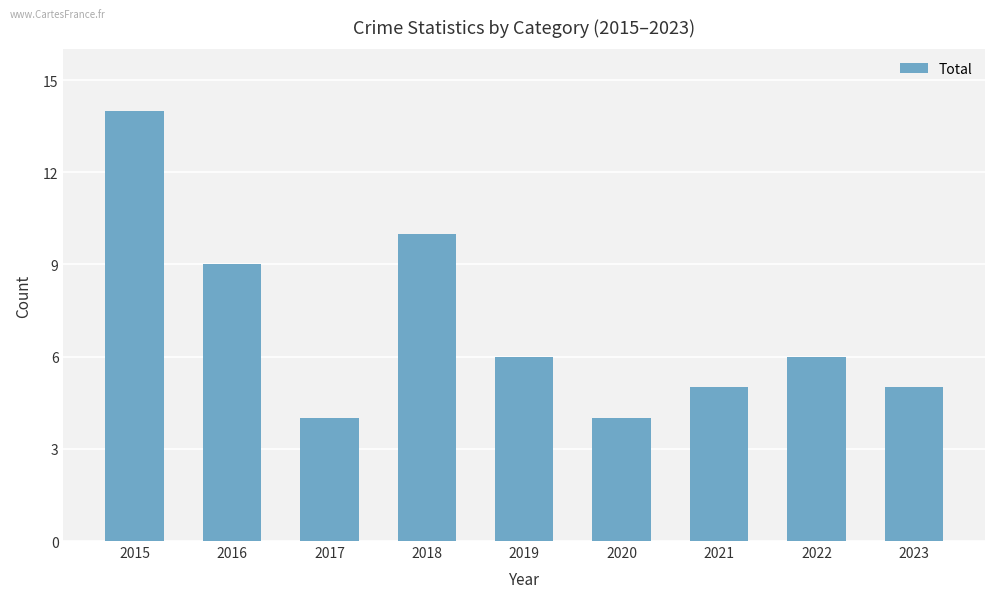

How many bars are there in total?

9